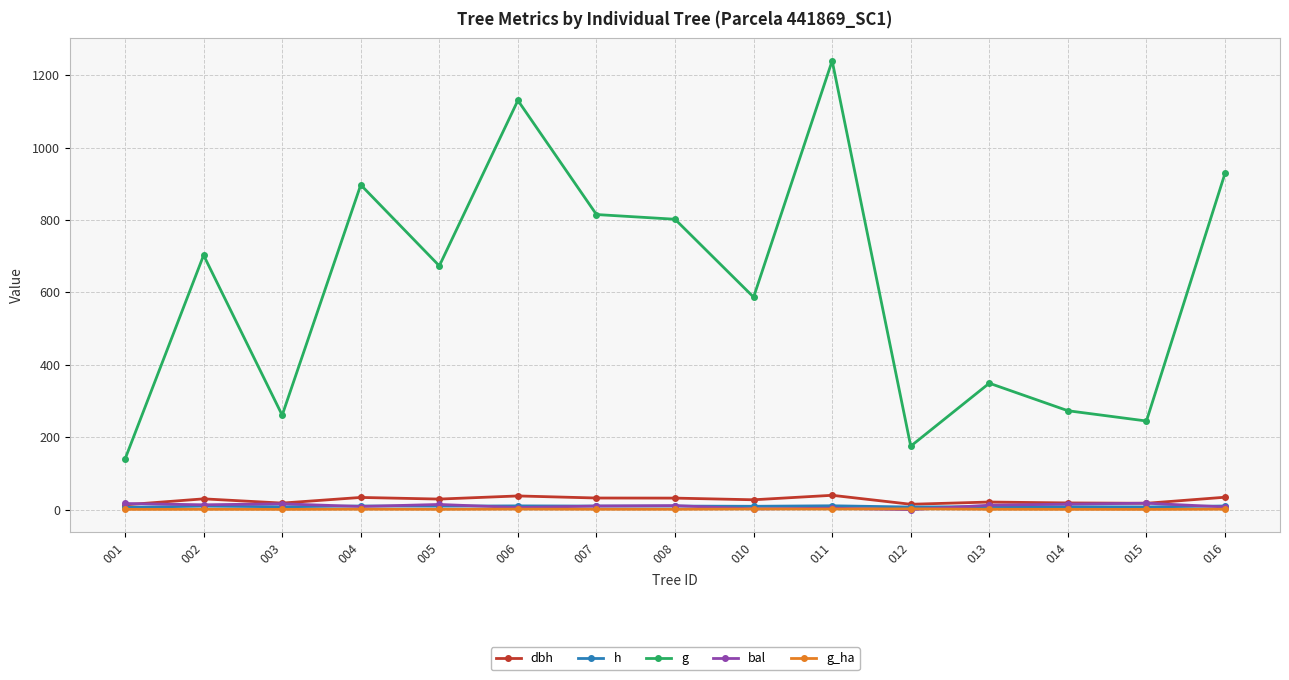

What is the total value across all series at 013?

392.4